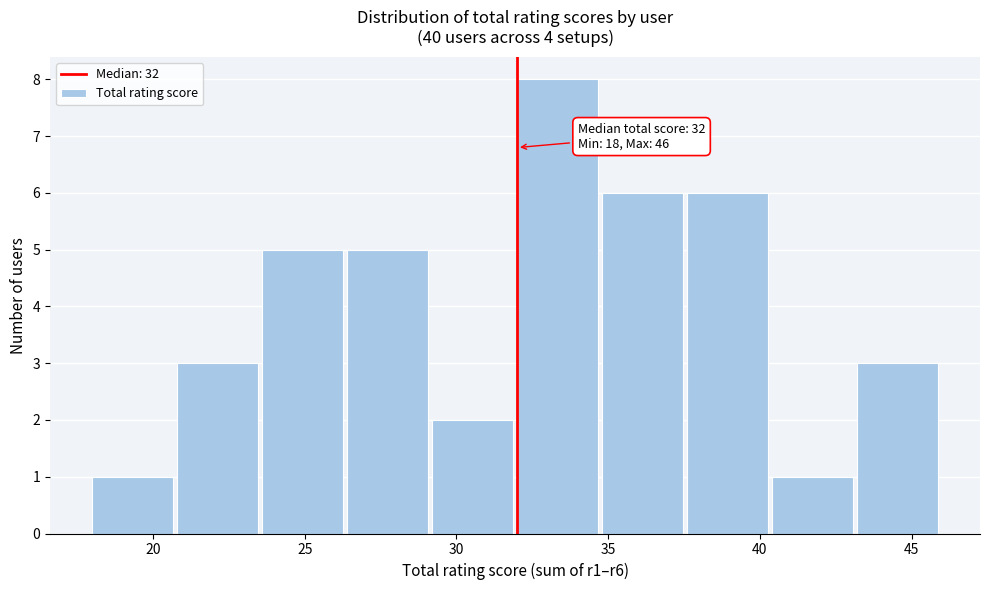

Over which range of the x-axis is the bar tallest?

32.0 to 34.8